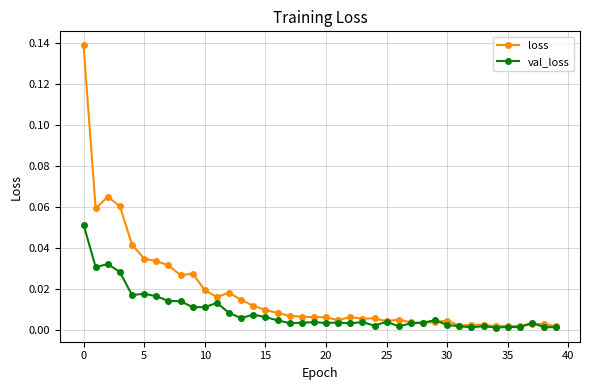

Which series has the largest total across all categories?

loss